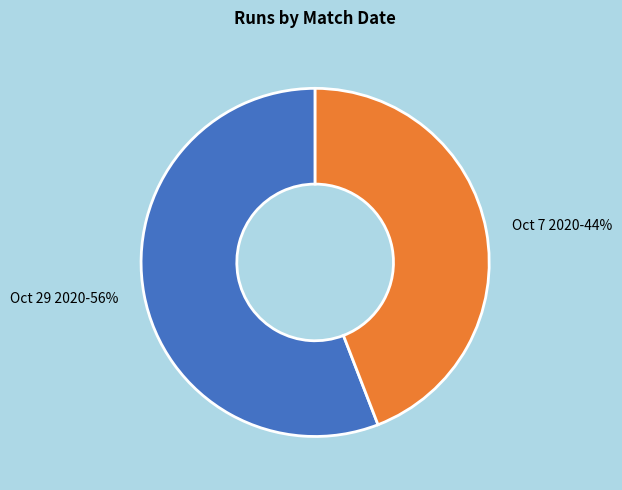

How many segments does this pie chart have?

2